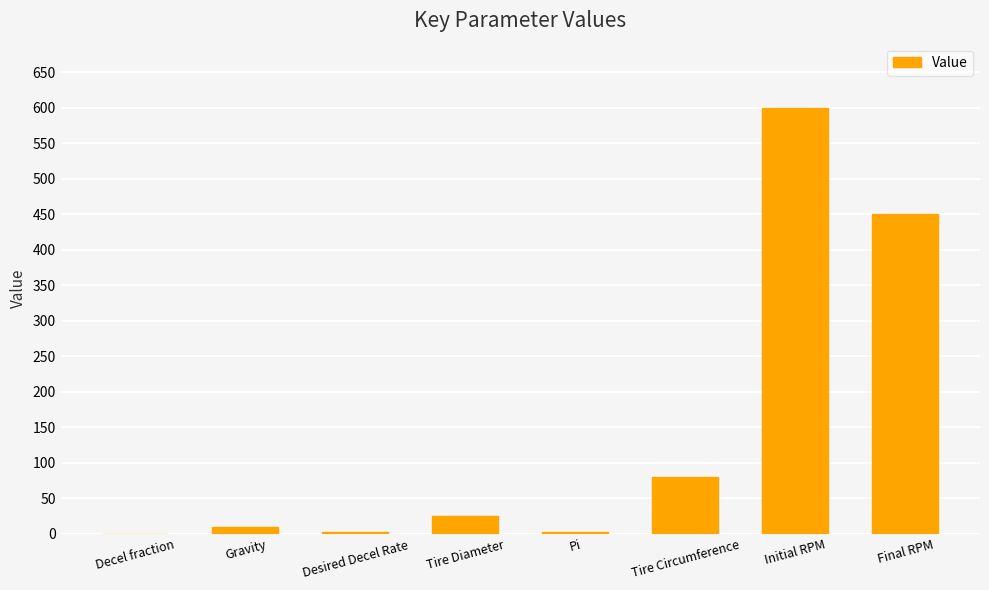

What is the sum of all values?

1172.6